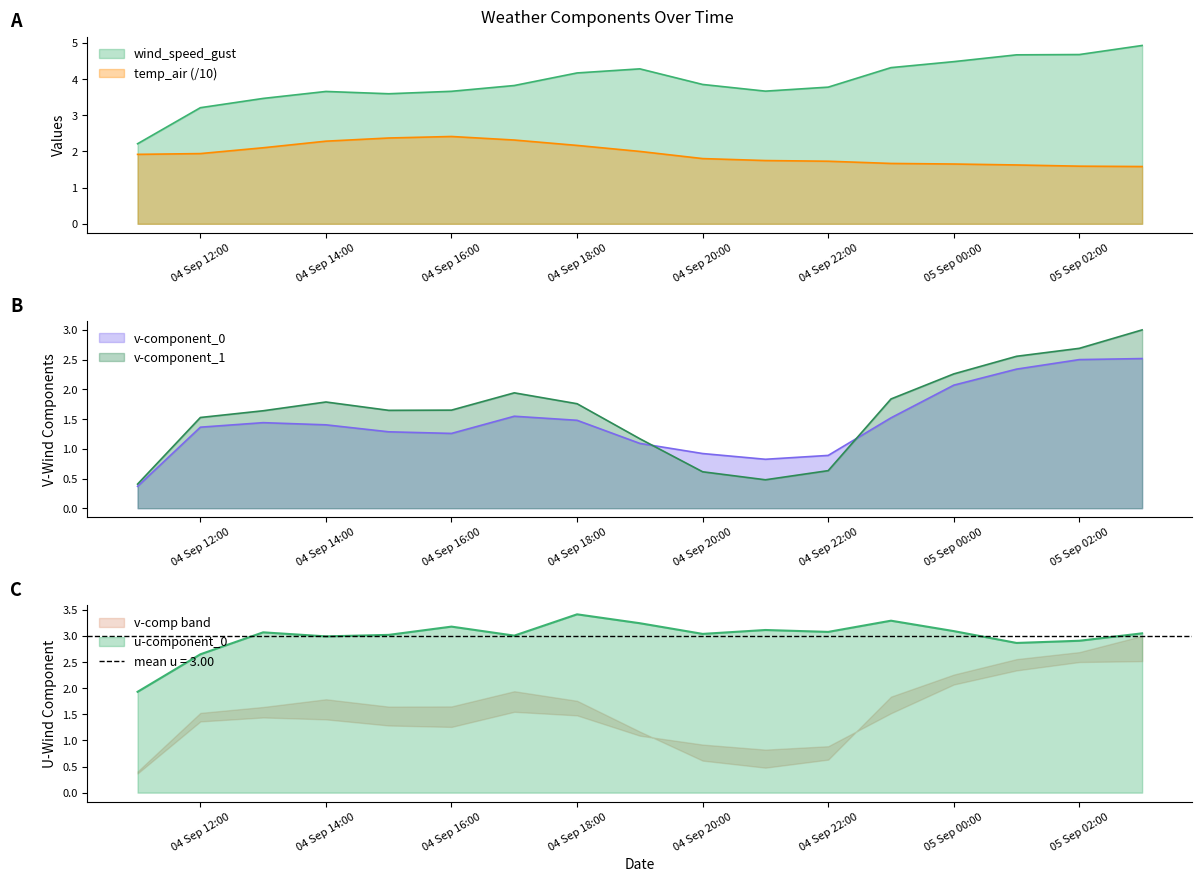

True or false: temp_air has more than 2 points higher than both neighbors.

False